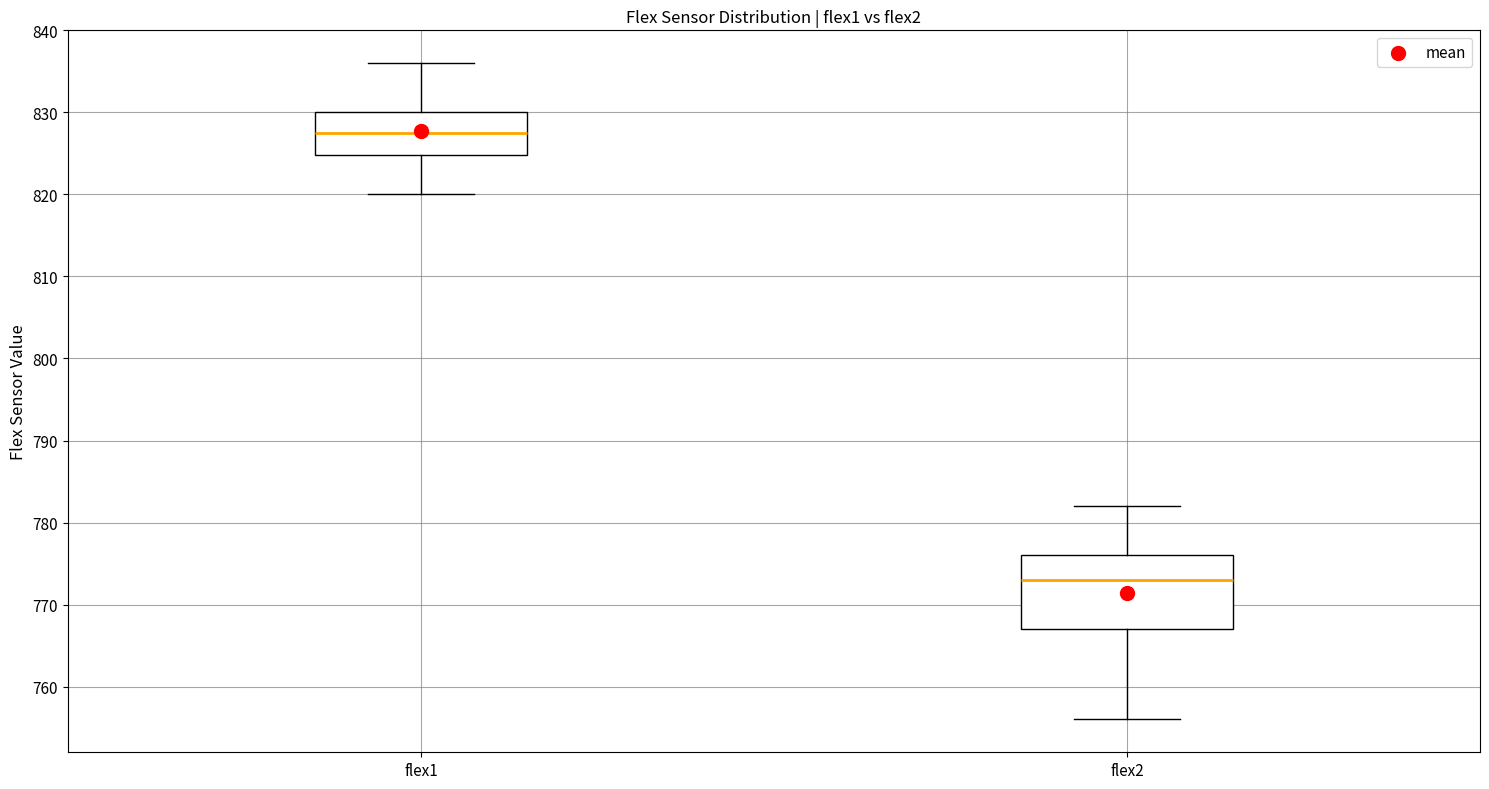

Reading left to right, read every box against the y-axis: the position of its median line, the range the box covers, and the ends of its whiskers. The values are not printed on the chart, so give them approximately, as read against the axis.

flex1: median 828, box 825 to 830, whiskers 820 to 836
flex2: median 773, box 767 to 776, whiskers 756 to 782